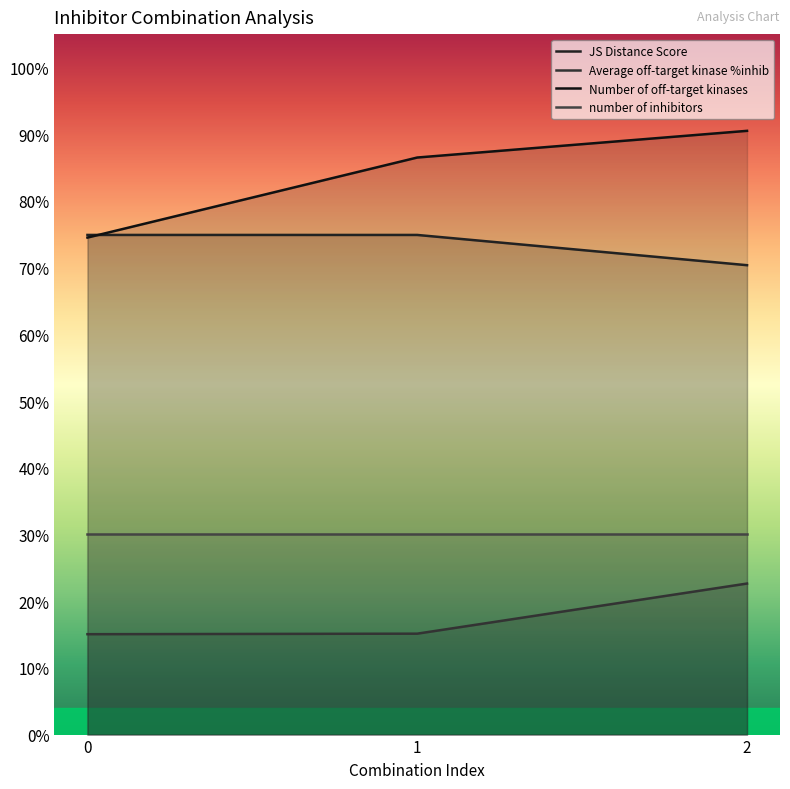

What are all the series names shown in the legend?

JS Distance Score, Average off-target kinase %inhib, Number of off-target kinases, number of inhibitors